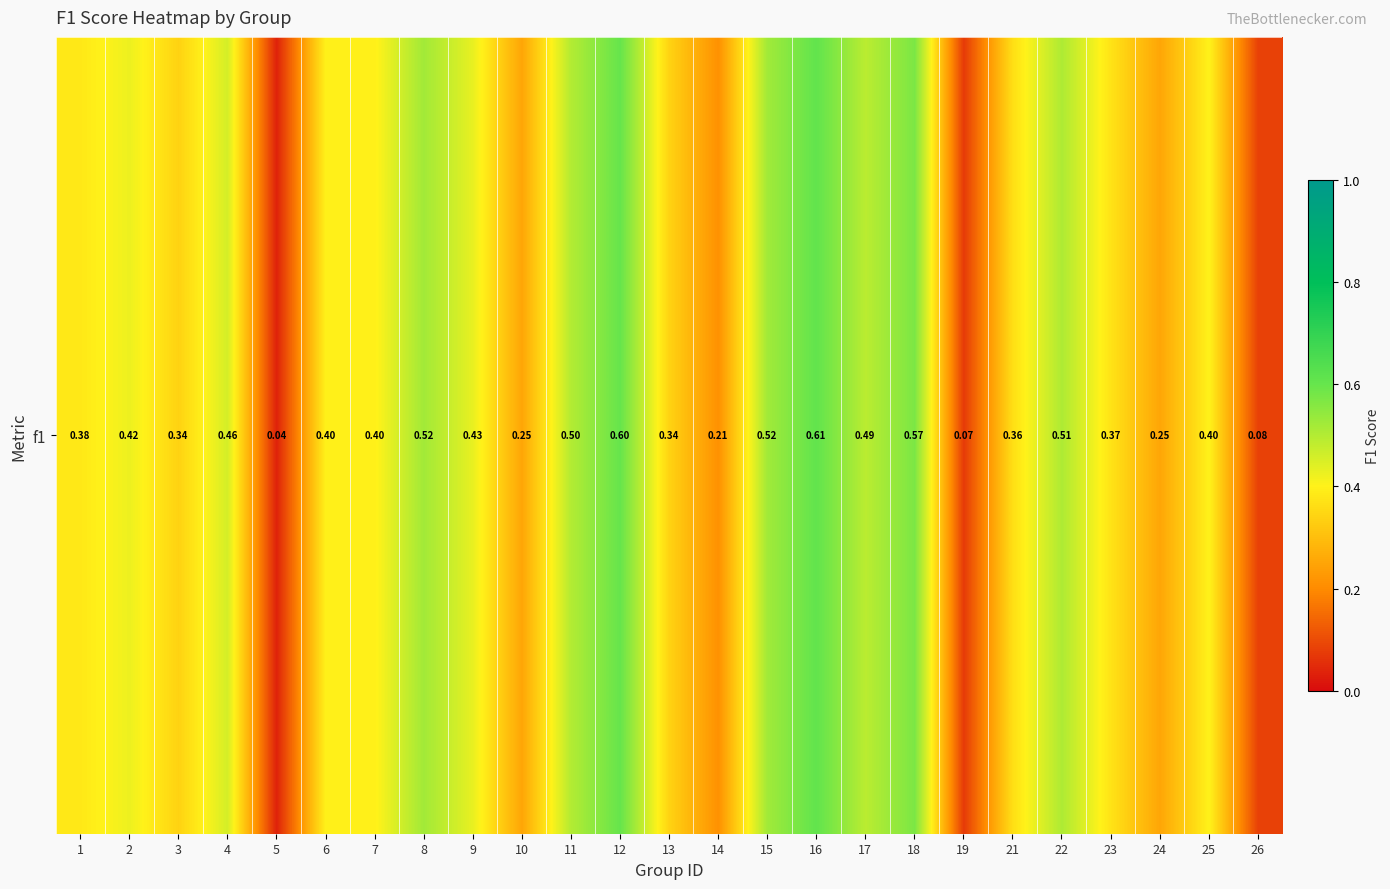

Rank the categories by value from lowest to highest.

5, 19, 26, 14, 10, 24, 3, 13, 21, 23, 1, 7, 6, 25, 2, 9, 4, 17, 11, 22, 8, 15, 18, 12, 16